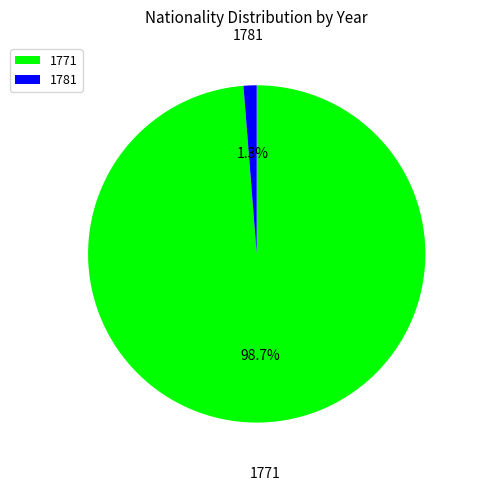

To the nearest percent, what is the average slice percentage?

50%